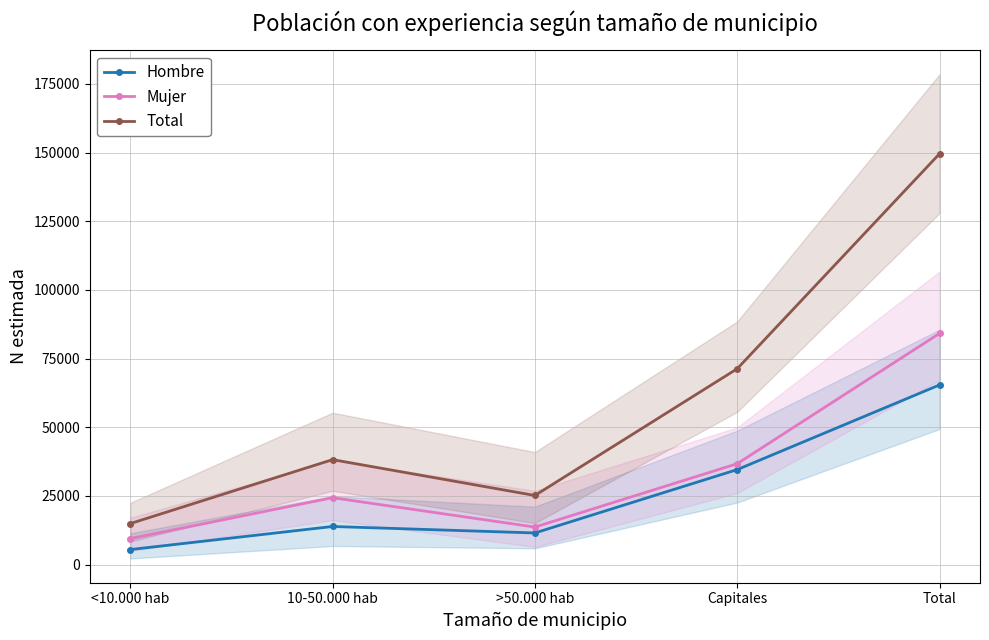

At which category does Hombre reach its first local peak?

10-50.000 hab